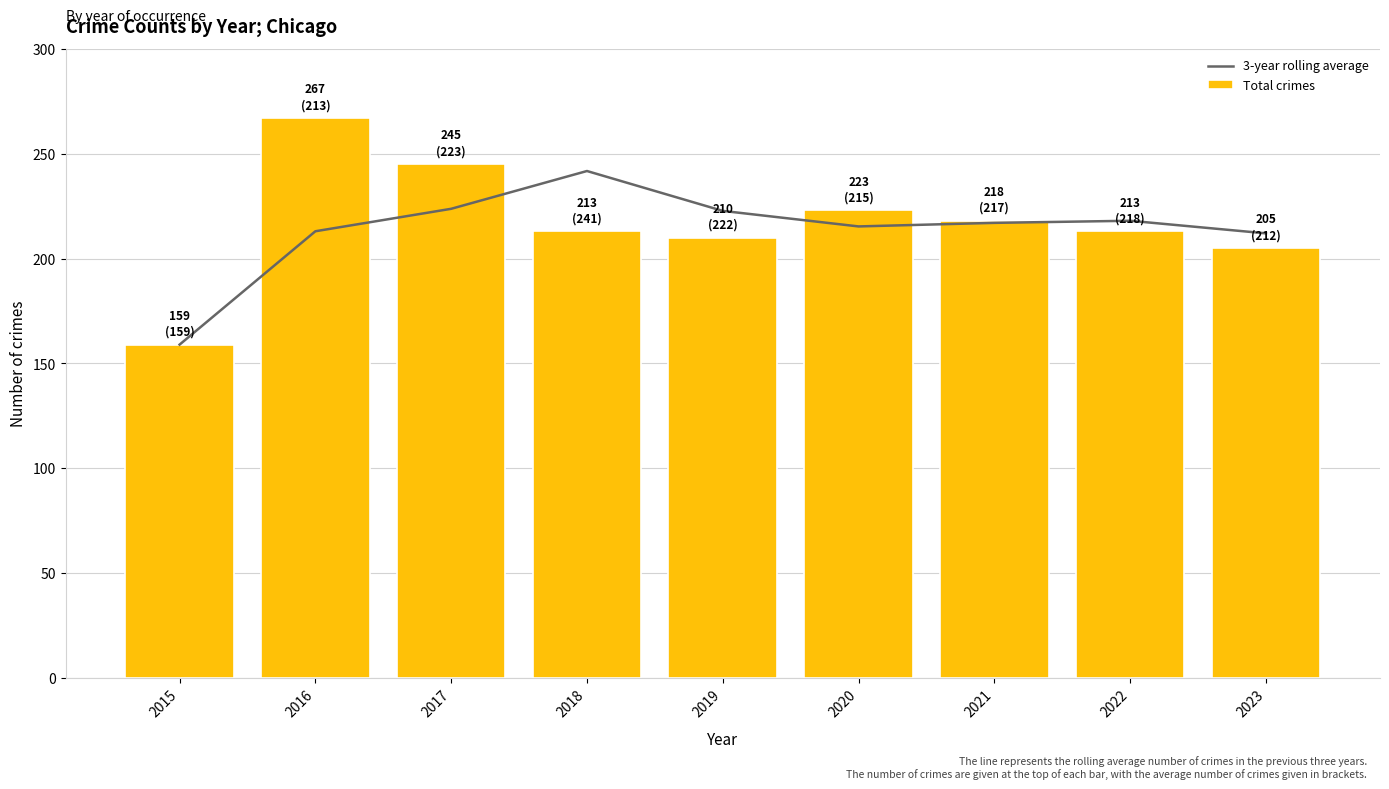

Which label corresponds to the smallest value in the chart?

2015